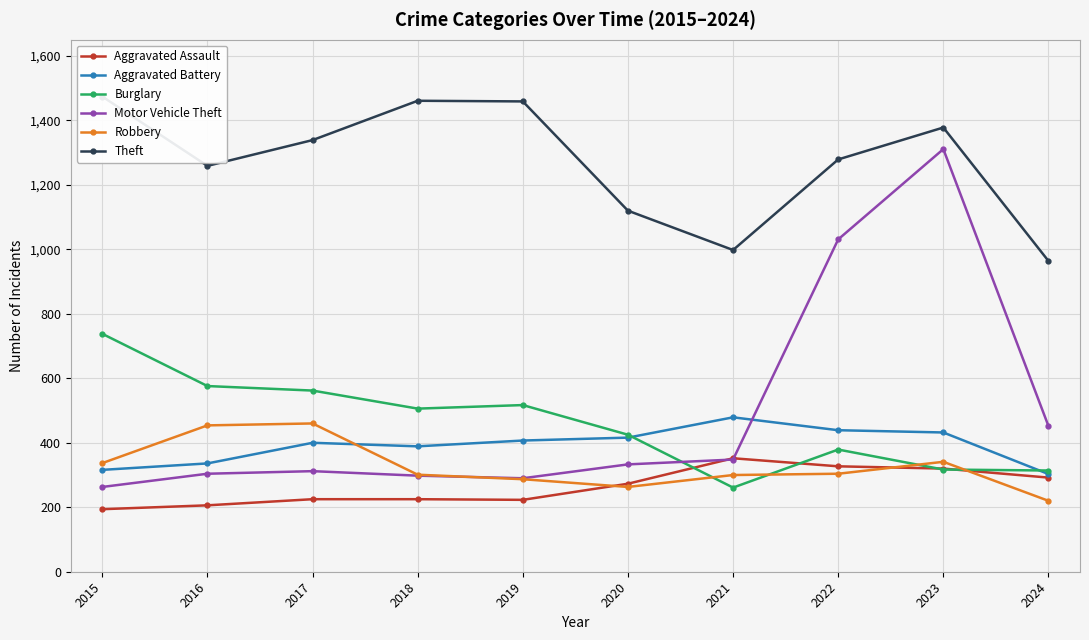

Which series has the largest total across all categories?

Theft